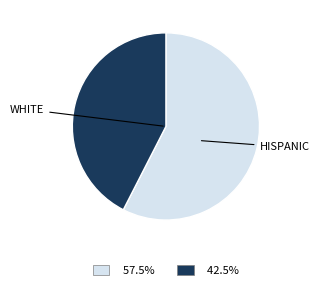

Is there a majority slice in this chart?

Yes